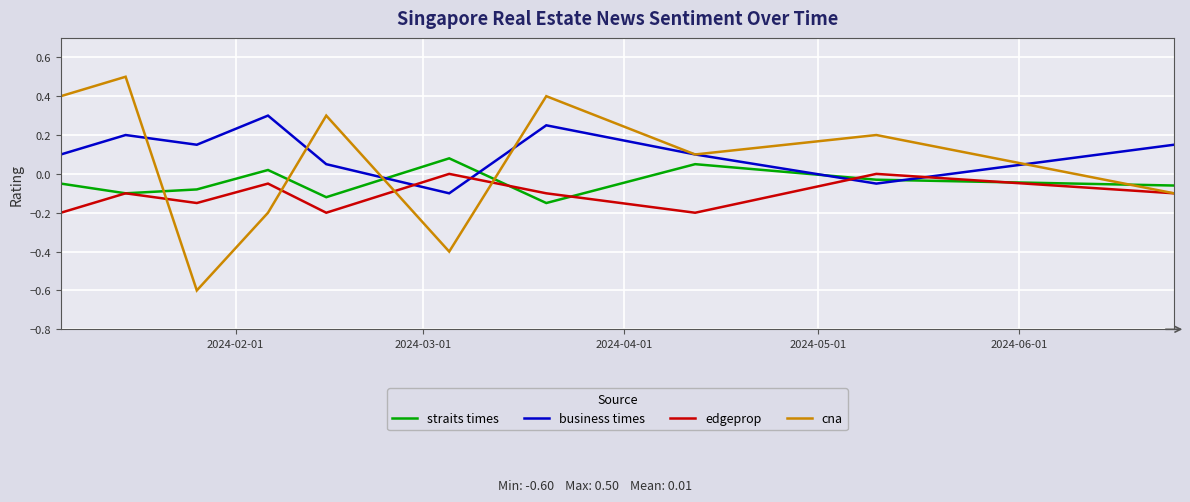

How many intersections are there between cna and straits times?

5